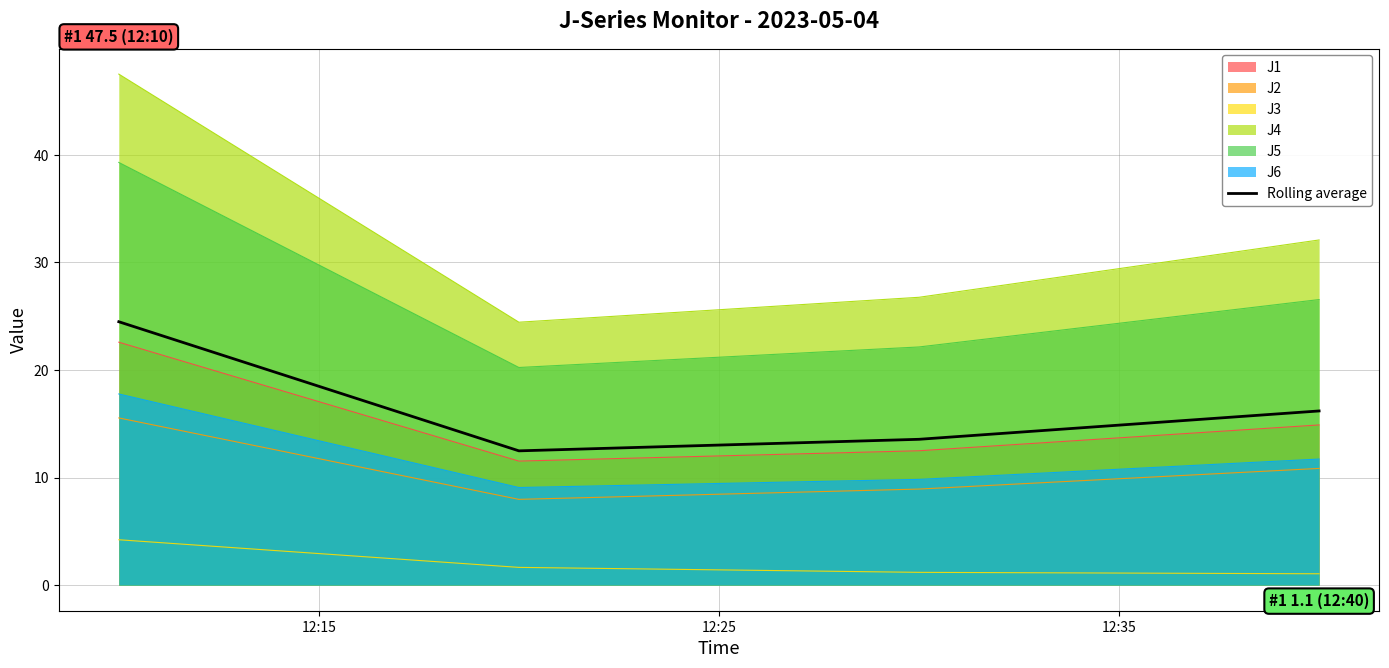

Between 12:35 and 12:15, which is larger?

12:15